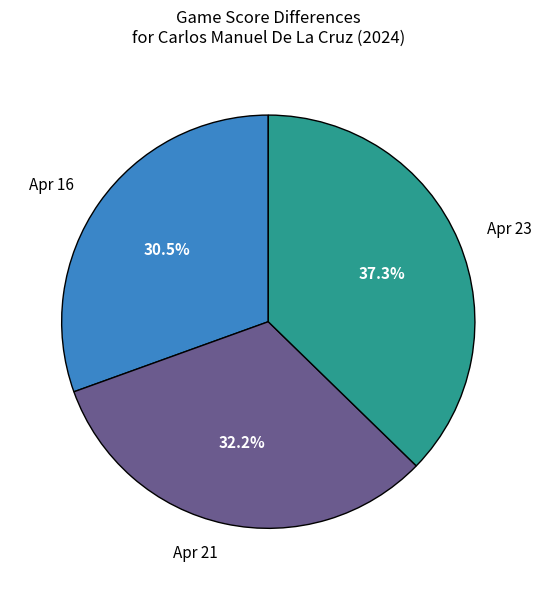

Which has a higher value, Apr 16 or Apr 23?

Apr 23